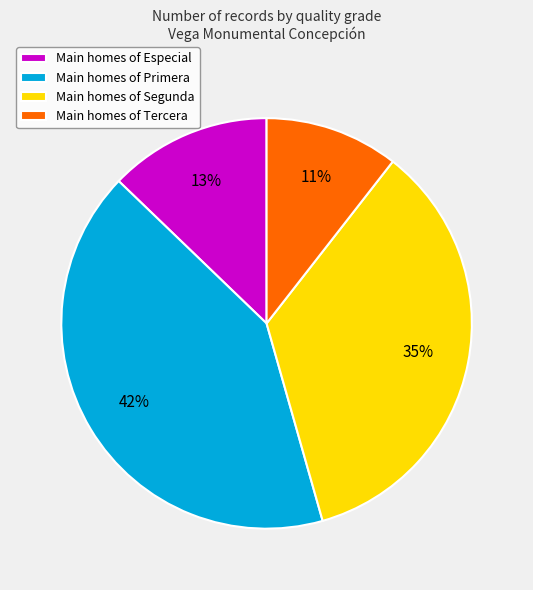

Does any single category account for the majority?

No